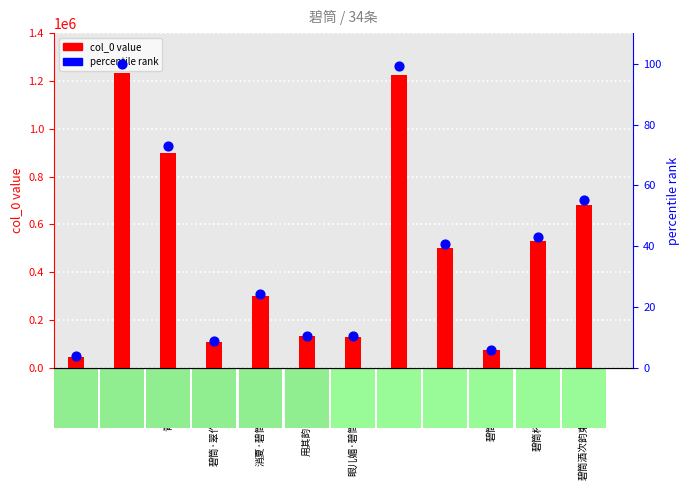

Approximately how many times larger is the value at 碧筒杯次余懋昭韵 compared to 青田壶碧筒酒?

0.6